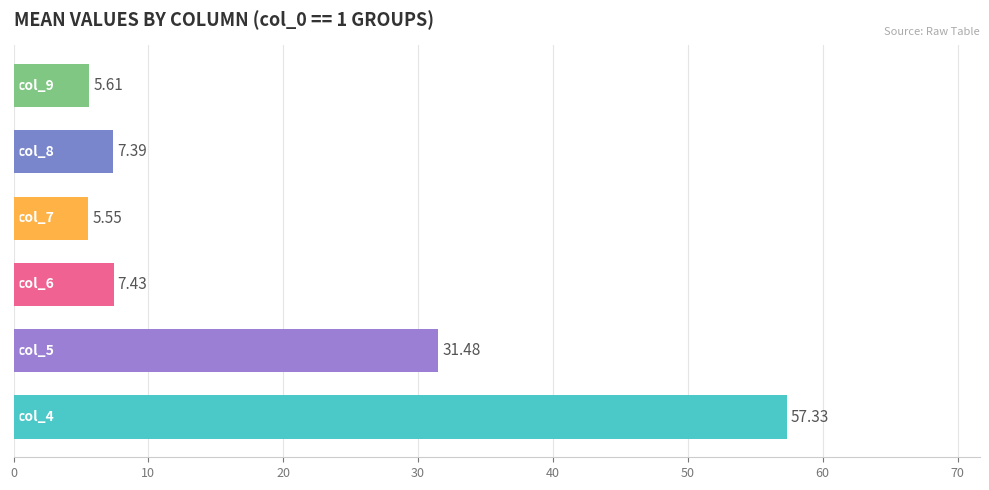

What is the difference between the maximum and minimum values?

51.8